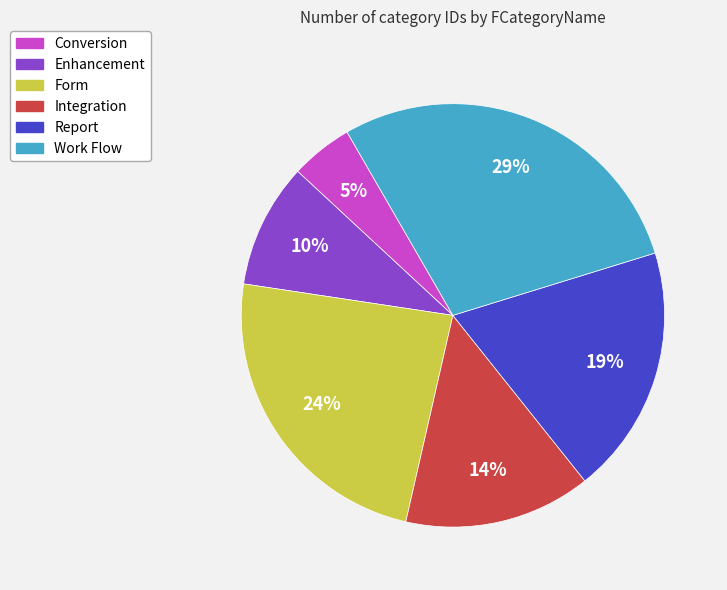

Which slice is the largest?

Work Flow